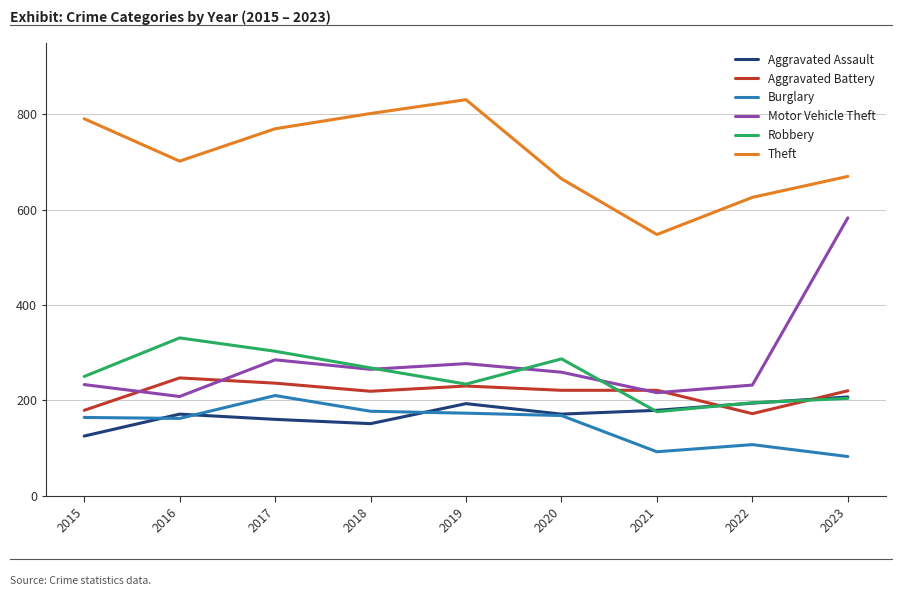

True or false: Theft has more than 2 interior local peaks.

False